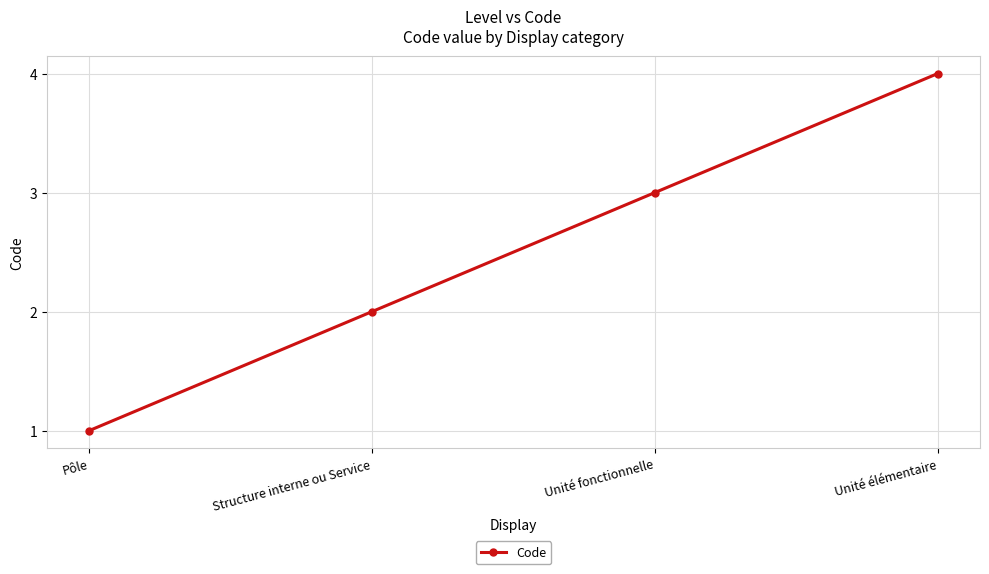

True or false: the data shows 1 at Pôle.

True